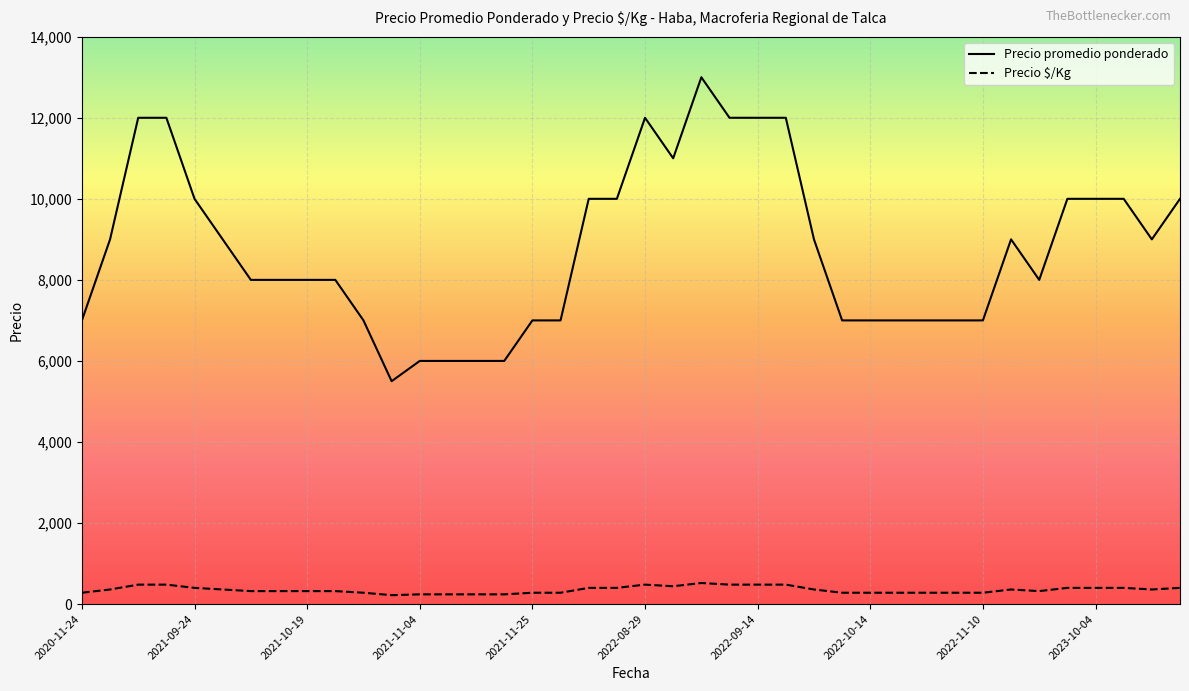

What is the difference between the maximum and minimum values in the Precio $/Kg series?

300